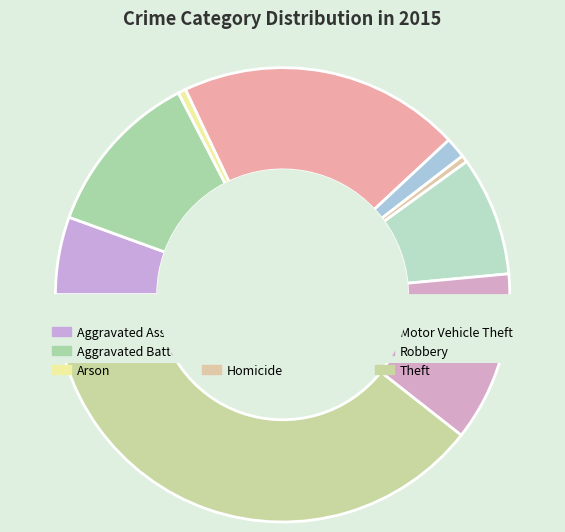

To the nearest percent, what is the difference between the Aggravated Assault and Arson slice percentages?

5%